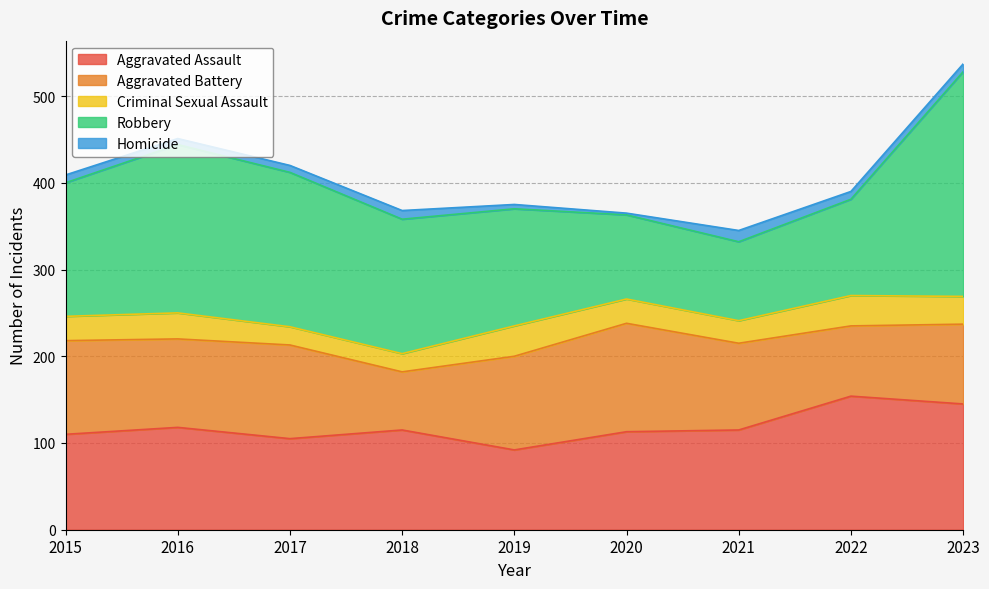

What is the maximum value shown in the chart?

259